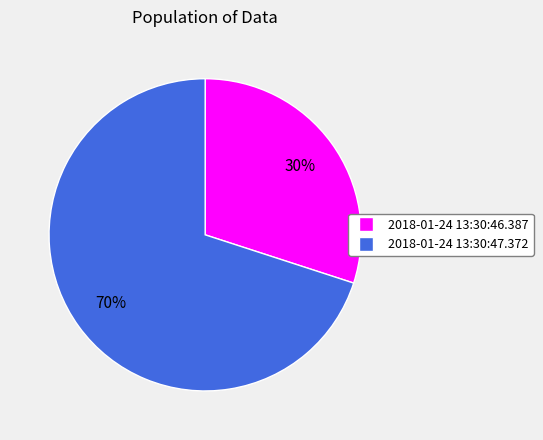

To the nearest percent, what is the combined percentage of 2018-01-24 13:30:47.372 and 2018-01-24 13:30:46.387?

100%